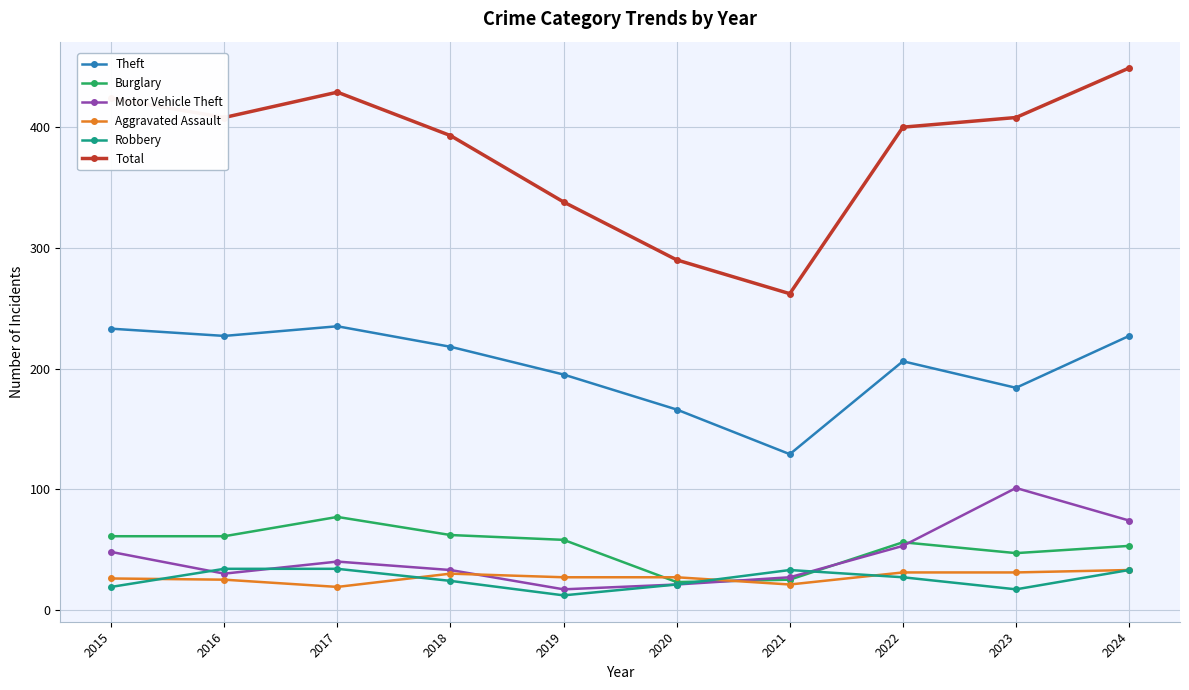

At which label does Burglary first exceed 58?

2015